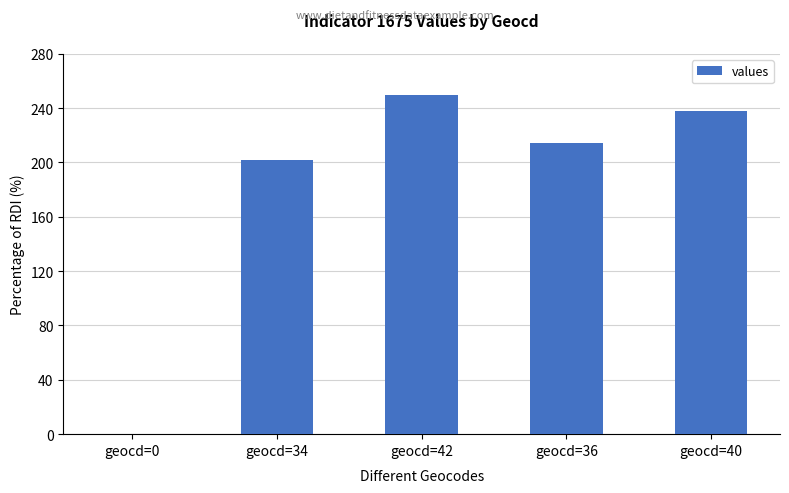

True or false: the data shows 334 at geocd=36.

False